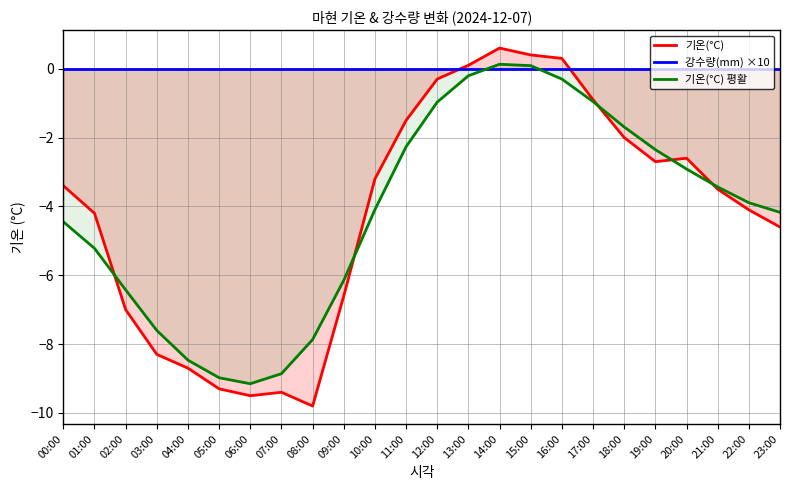

Between 06:00 and 15:00, which series saw the biggest shift?

기온(°C)